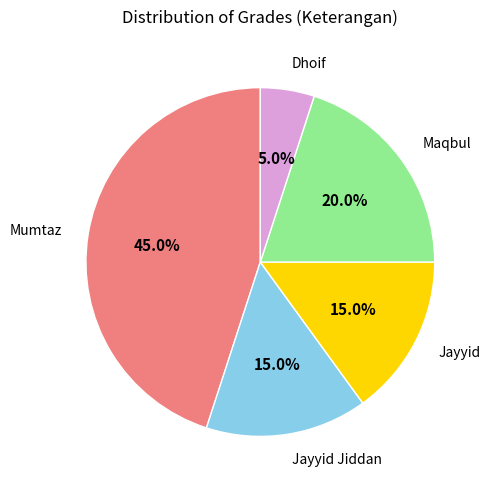

What is the smallest slice in the pie chart?

Dhoif